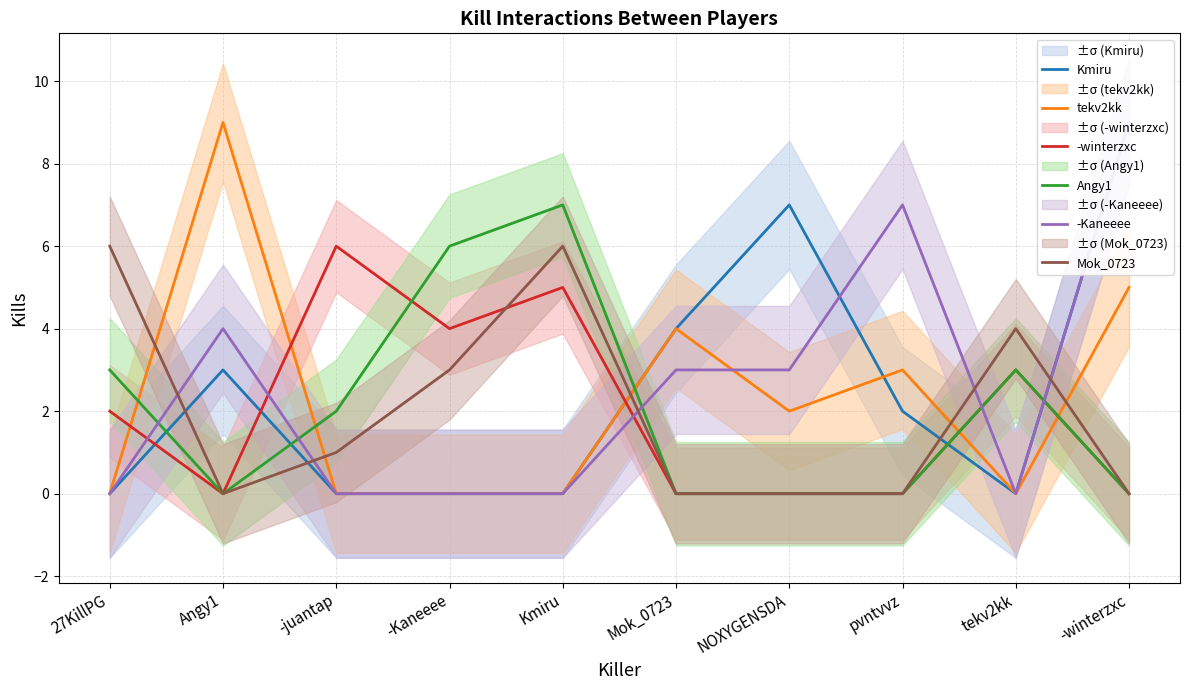

What is the maximum value for -Kaneeee?

9